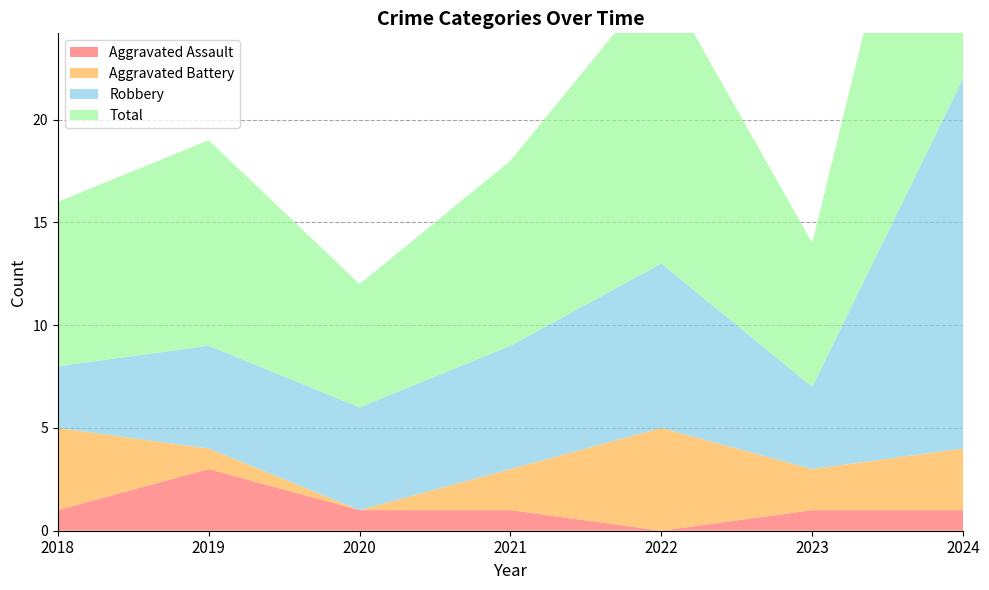

Reading left to right, list all the values displayed in this chart.

Aggravated Assault: 1	3	1	1	0	1	1
Aggravated Battery: 4	1	0	2	5	2	3
Robbery: 3	5	5	6	8	4	18
Total: 8	10	6	9	14	7	22